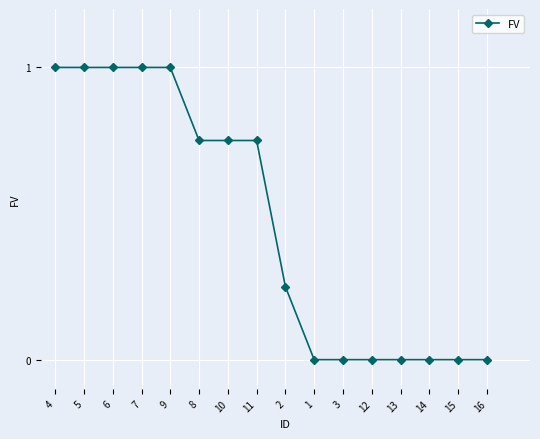

What is the greatest value displayed?

1.0